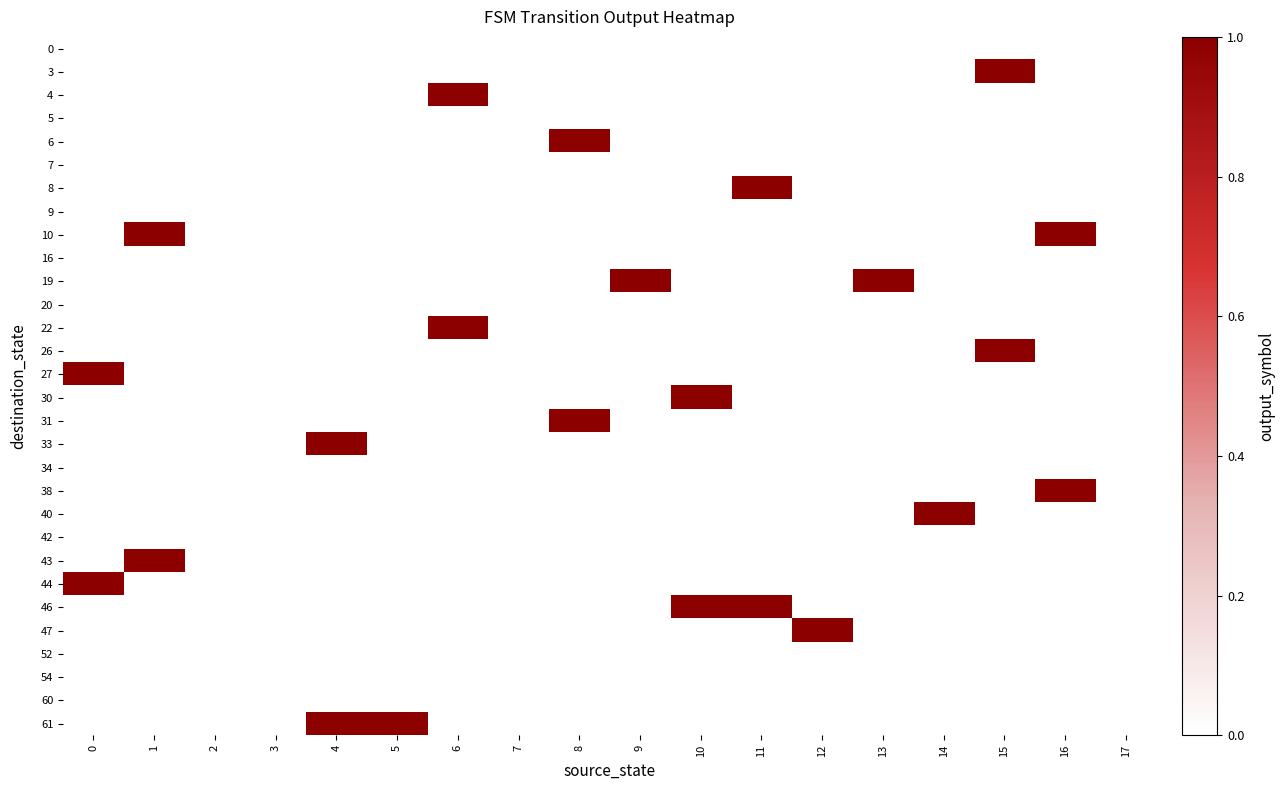

How many series are shown in this chart?

30